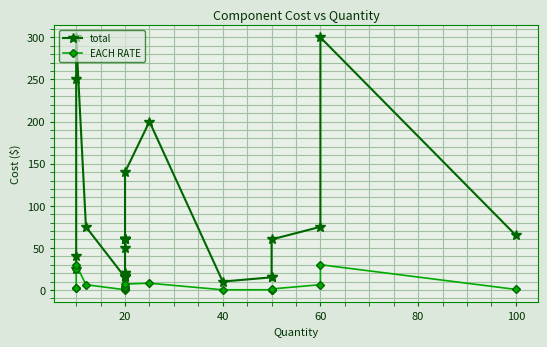

What is the label of the 13th point from the left?

20